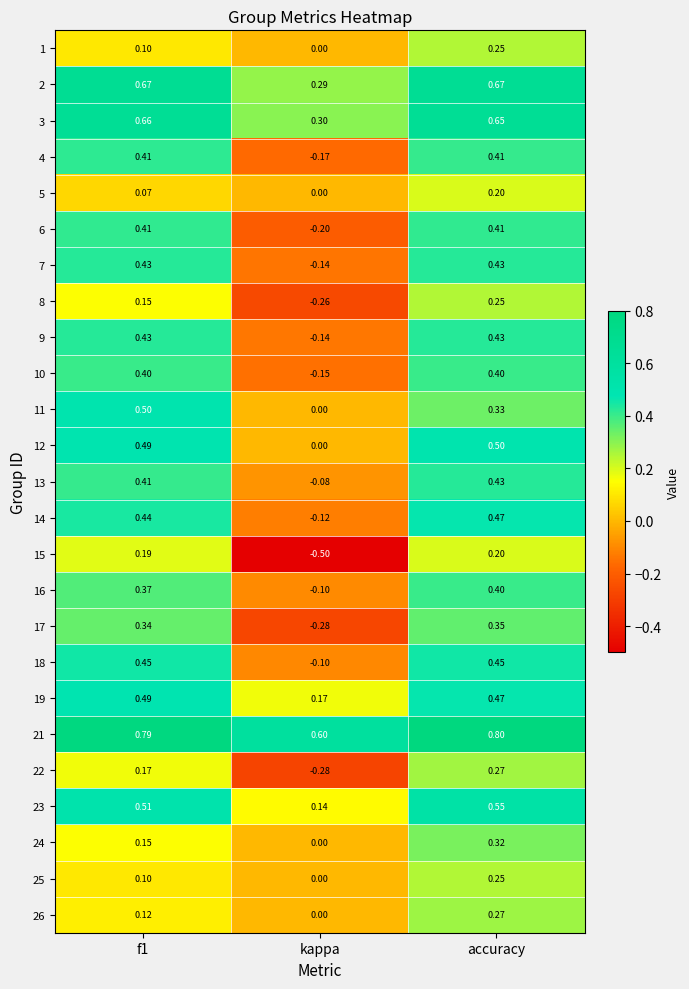

How many categories are shown in the chart?

3